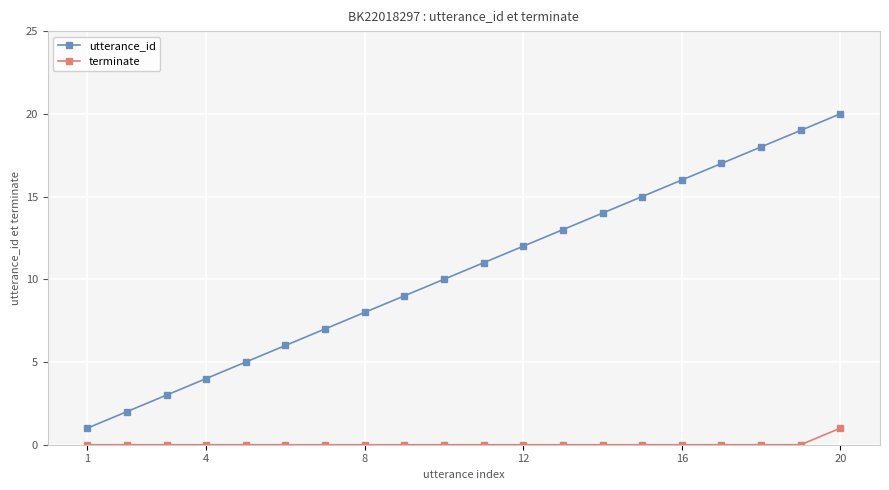

What is the lowest value of the utterance_id series?

1